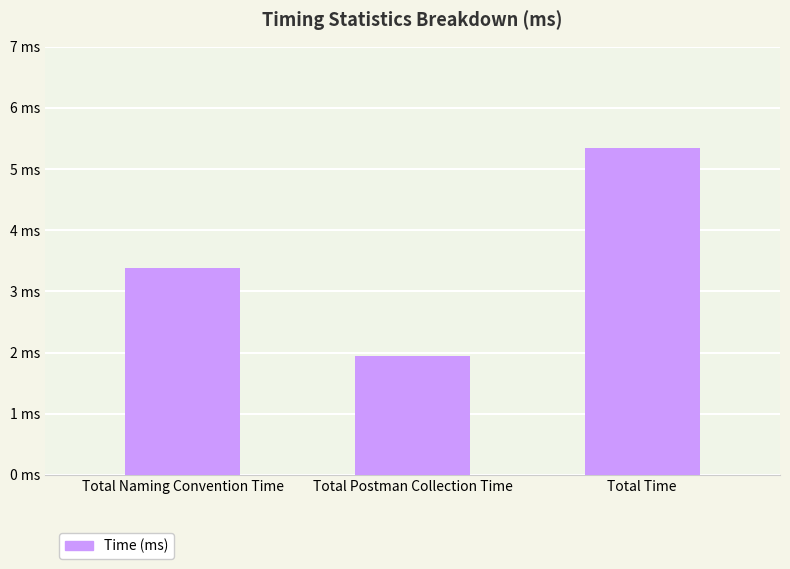

What is the sum of the values at Total Postman Collection Time and Total Naming Convention Time?

5.3